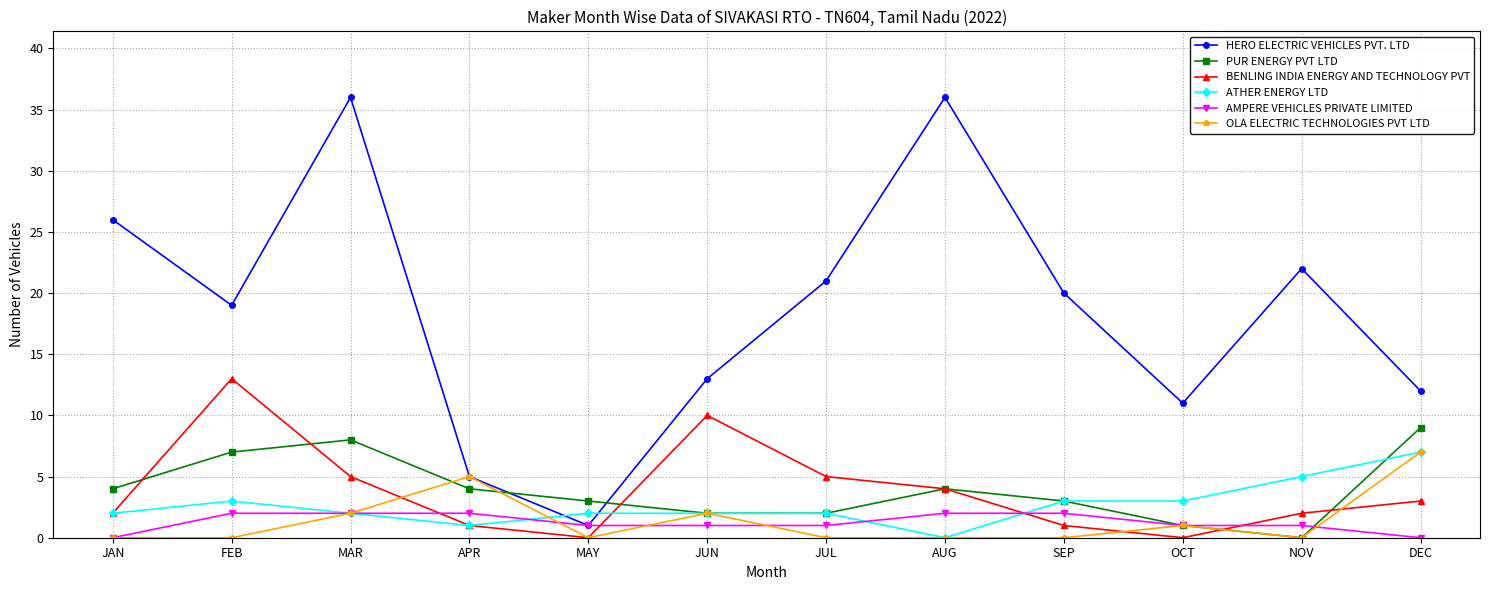

What position from the right is JAN?

12